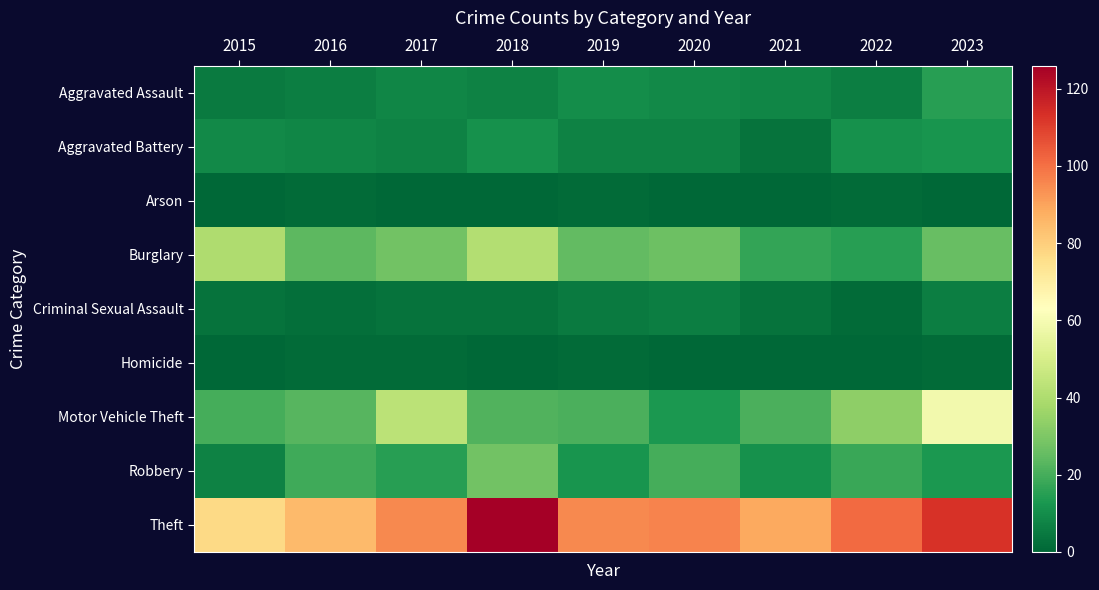

Reading left to right, extract all data points from this chart.

Aggravated Assault: 2015=5	2016=6	2017=8	2018=7	2019=10	2020=9	2021=8	2022=6	2023=15
Aggravated Battery: 2015=9	2016=8	2017=7	2018=11	2019=7	2020=7	2021=3	2022=11	2023=12
Arson: 2015=0	2016=1	2017=0	2018=0	2019=1	2020=0	2021=0	2022=1	2023=0
Burglary: 2015=40	2016=24	2017=28	2018=41	2019=25	2020=27	2021=17	2022=15	2023=26
Criminal Sexual Assault: 2015=3	2016=2	2017=3	2018=3	2019=5	2020=6	2021=3	2022=1	2023=6
Homicide: 2015=0	2016=1	2017=1	2018=0	2019=1	2020=0	2021=0	2022=0	2023=1
Motor Vehicle Theft: 2015=20	2016=23	2017=43	2018=22	2019=21	2020=13	2021=21	2022=33	2023=59
Robbery: 2015=7	2016=19	2017=15	2018=28	2019=12	2020=20	2021=11	2022=18	2023=13
Theft: 2015=77	2016=85	2017=95	2018=126	2019=95	2020=96	2021=89	2022=101	2023=113